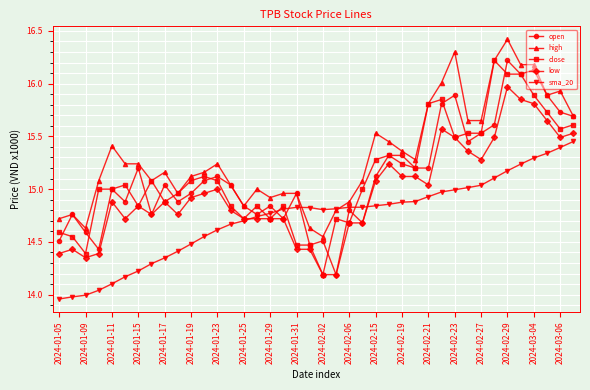

Which series has the largest total across all categories?

high